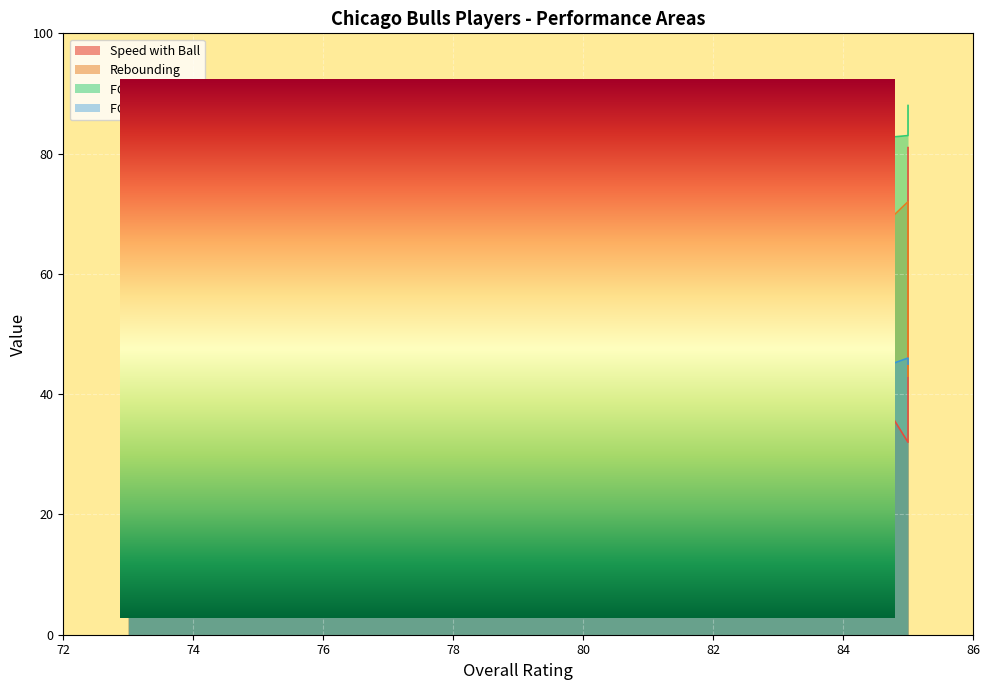

What is the difference between the maximum and minimum values in the Rebounding series?

38.0